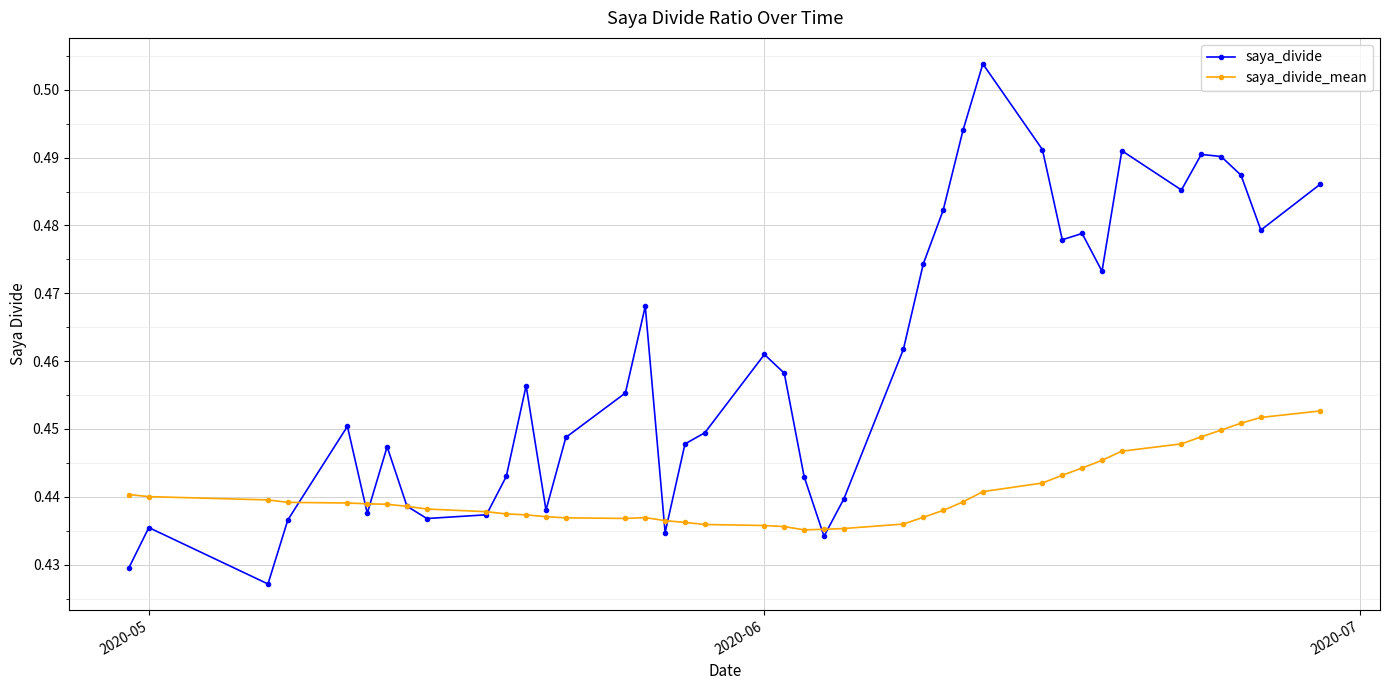

At how many categories does at least one series exceed 0?

40